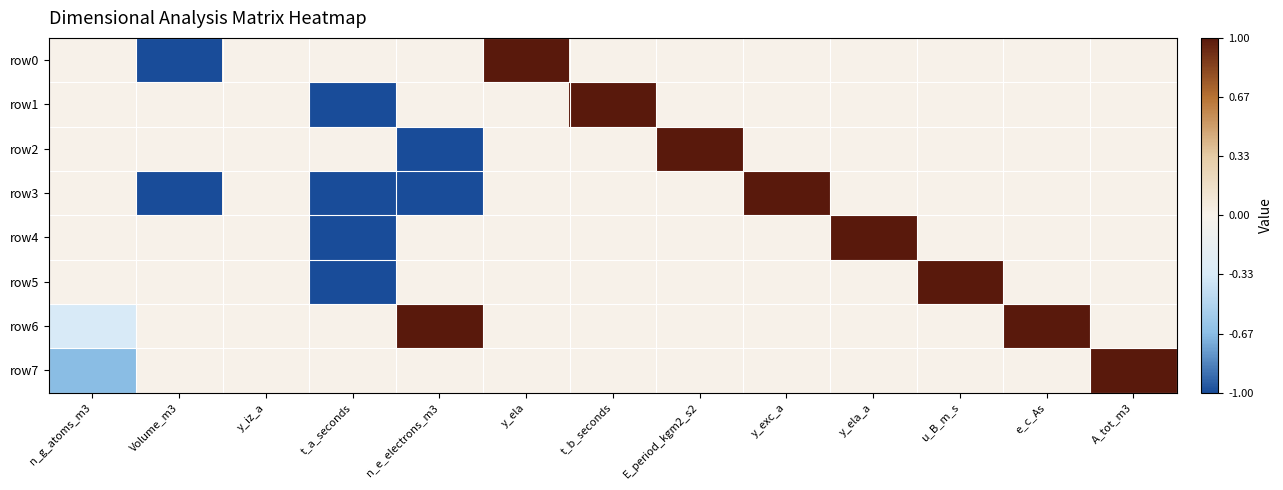

At which category is the sum across all series the highest?

y_ela